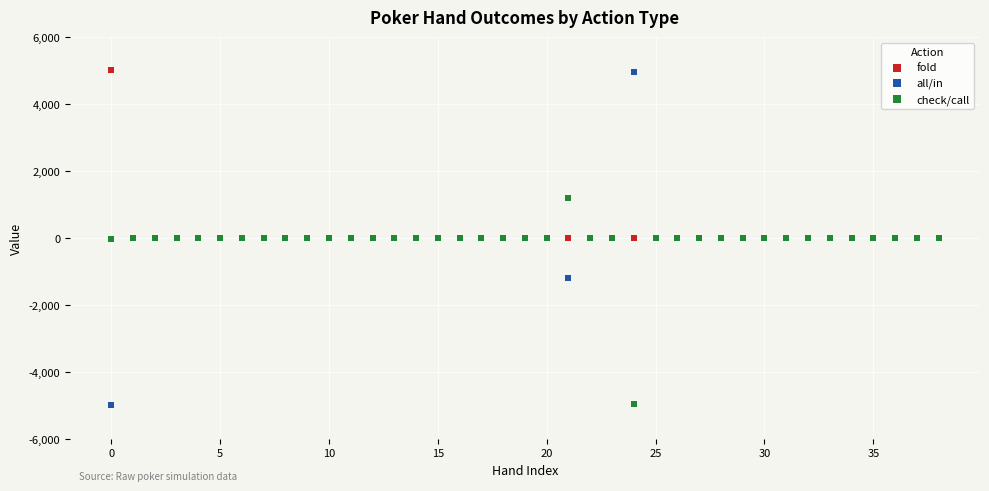

What are all the series names shown in the legend?

fold, all/in, check/call